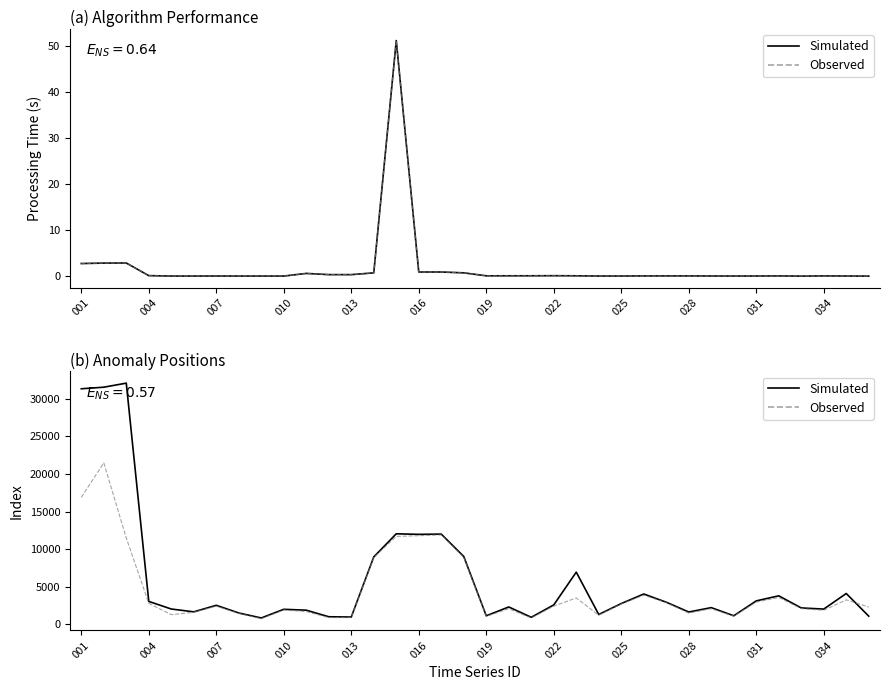

List the series in order of their peak value, highest first.

Simulated, Observed